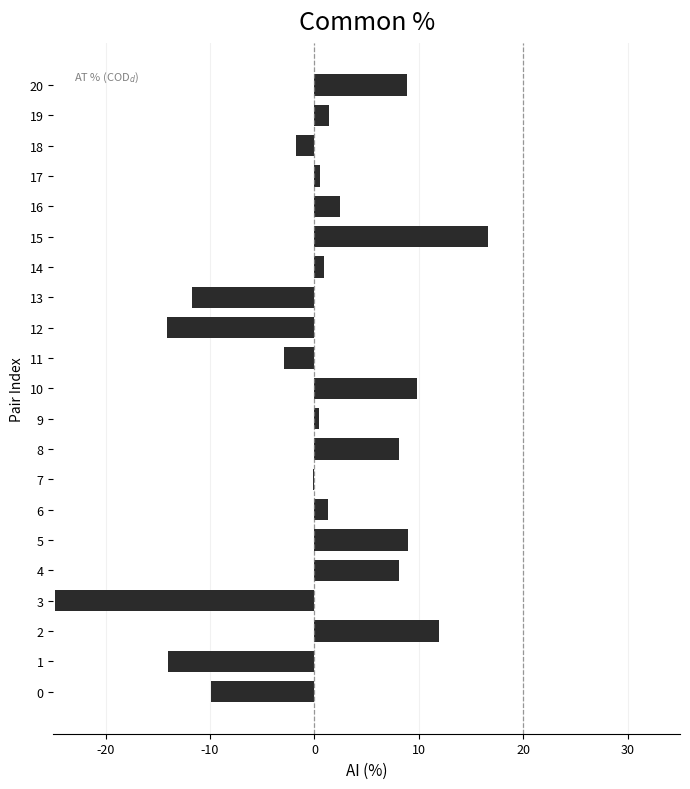

The value at 6 is 1.3. True or false?

True